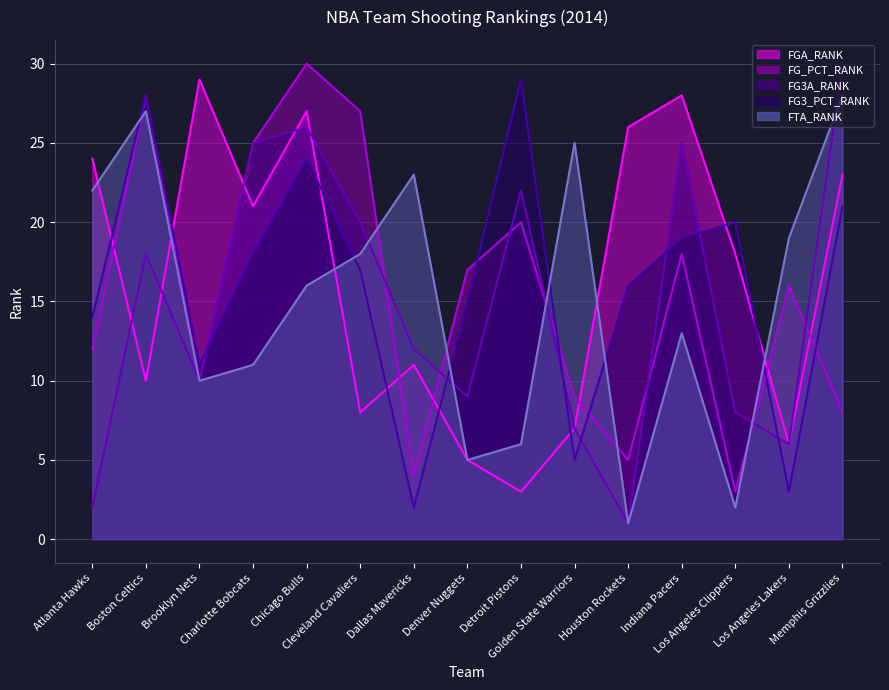

What is the value of the FG_PCT_RANK point at the 4th from the left?

25